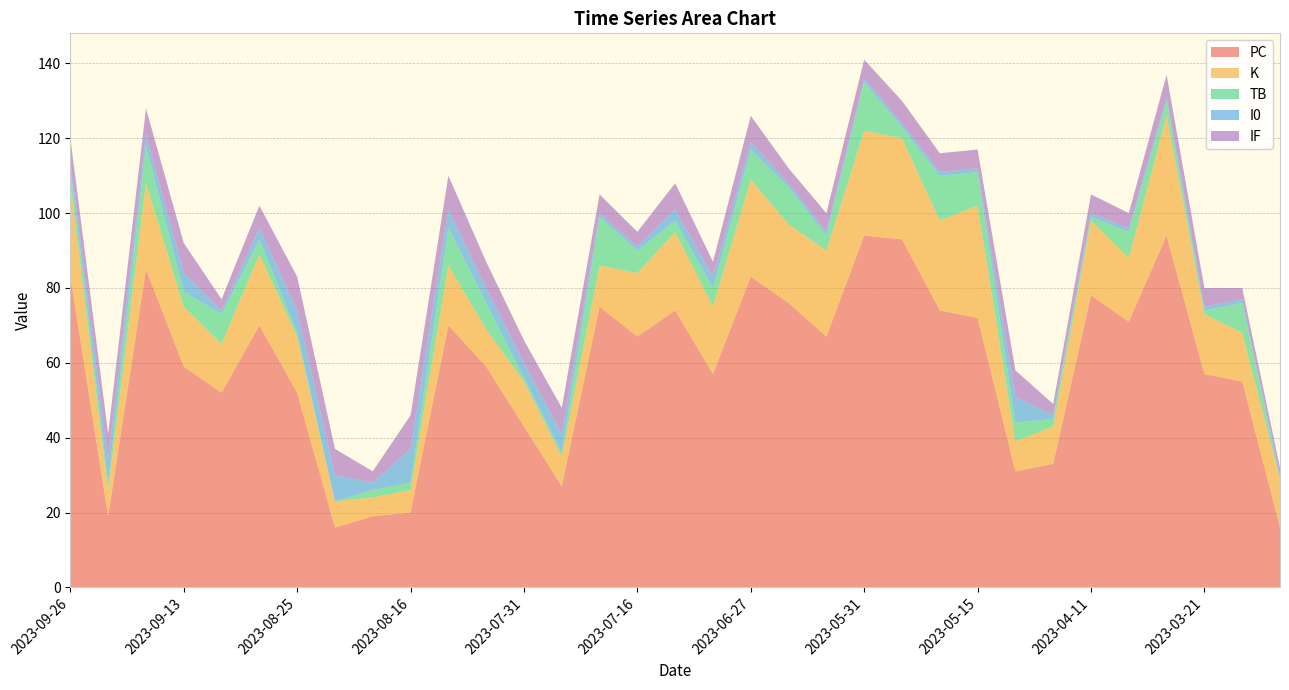

Reading left to right, transcribe all the data shown in this chart.

PC: 83	19	85	59	52	70	52	16	19	20	70	59	43	27	75	67	74	57	83	76	67	94	93	74	72	31	33	78	71	94	57	55	16
K: 25	7	23	16	13	19	15	7	5	6	16	10	12	8	11	17	21	18	26	21	23	28	27	24	30	8	10	20	17	32	16	13	13
TB: 4	2	10	4	8	4	1	0	2	2	10	7	1	1	13	6	3	5	8	10	4	13	3	12	9	5	2	1	7	4	1	8	0
I0: 2	6	3	5	1	3	6	7	2	9	5	4	4	5	1	1	3	3	2	1	1	1	1	1	1	7	1	1	1	1	1	1	1
IF: 6	7	7	8	3	6	9	7	3	9	9	7	6	7	5	4	7	4	7	4	5	5	6	5	5	7	3	5	4	6	5	3	2